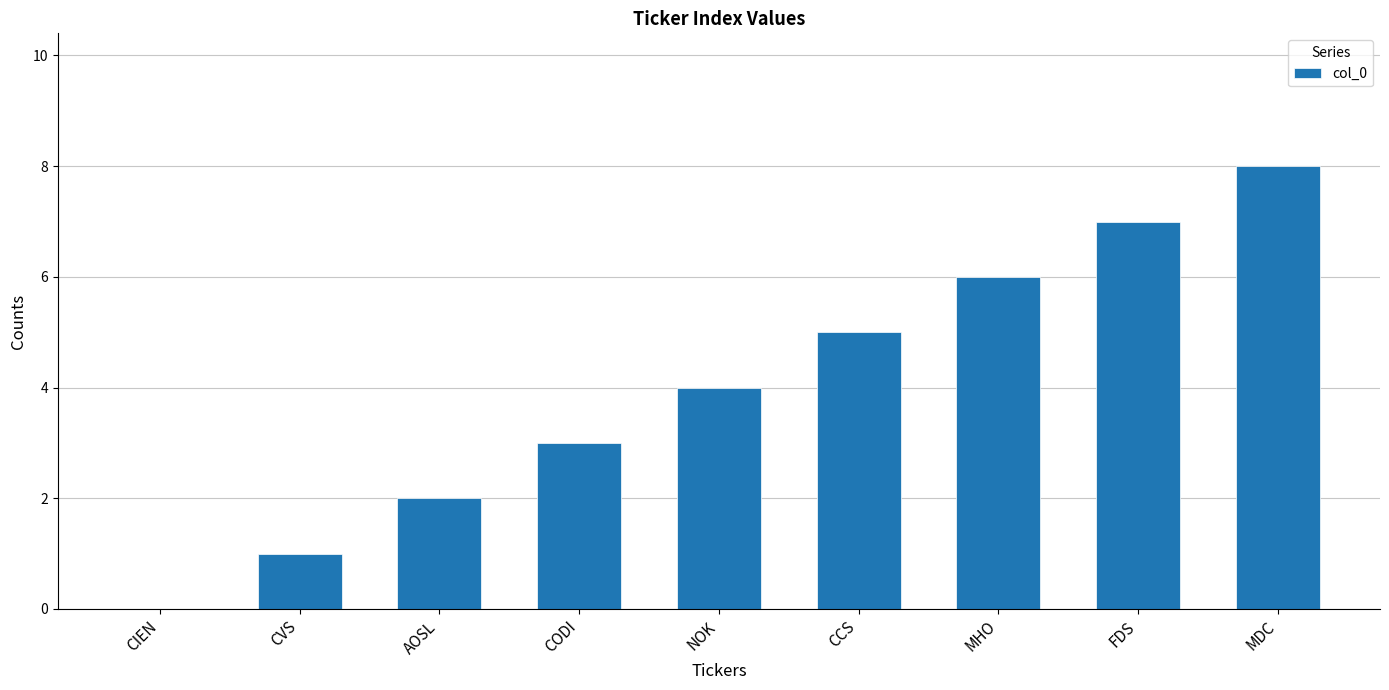

What is the average value?

4